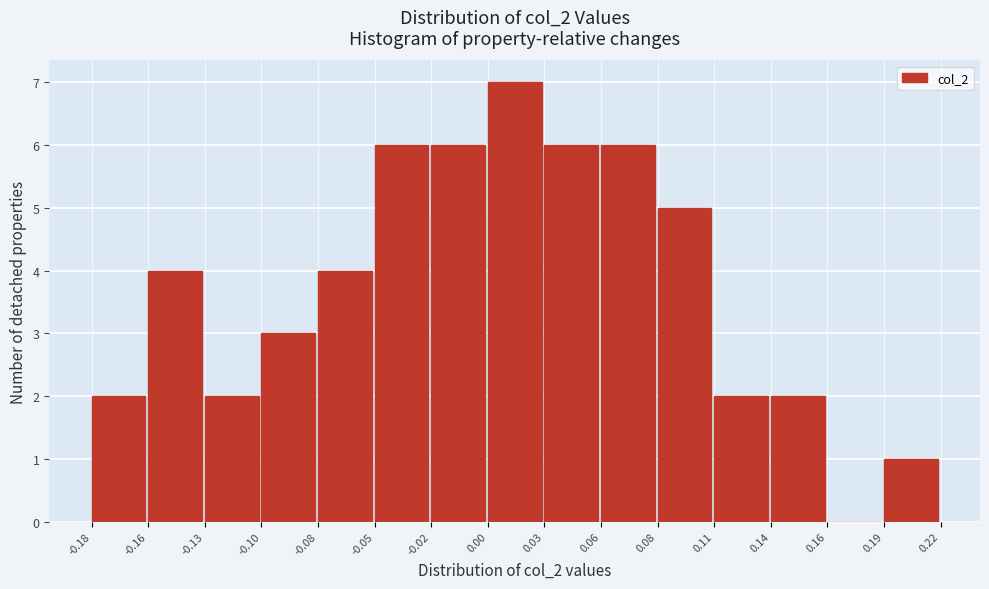

Reading left to right, transcribe all the data shown in this chart.

-0.18=2	-0.16=4	-0.13=2	-0.10=3	-0.08=4	-0.05=6	-0.02=6	0.00=7	0.03=6	0.06=6	0.08=5	0.11=2	0.14=2	0.16=0	0.19=1